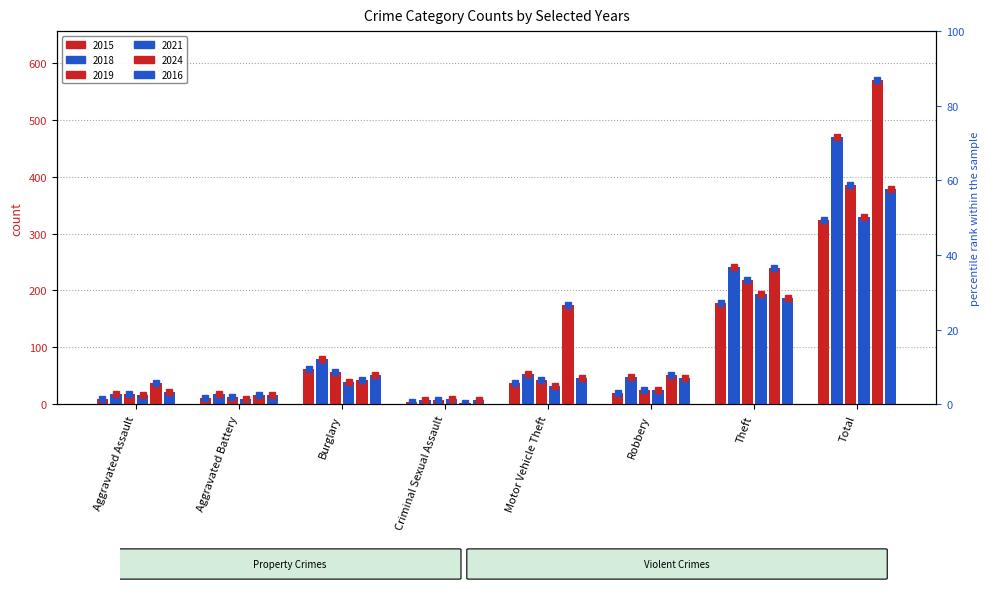

How many bars are there in total?

48